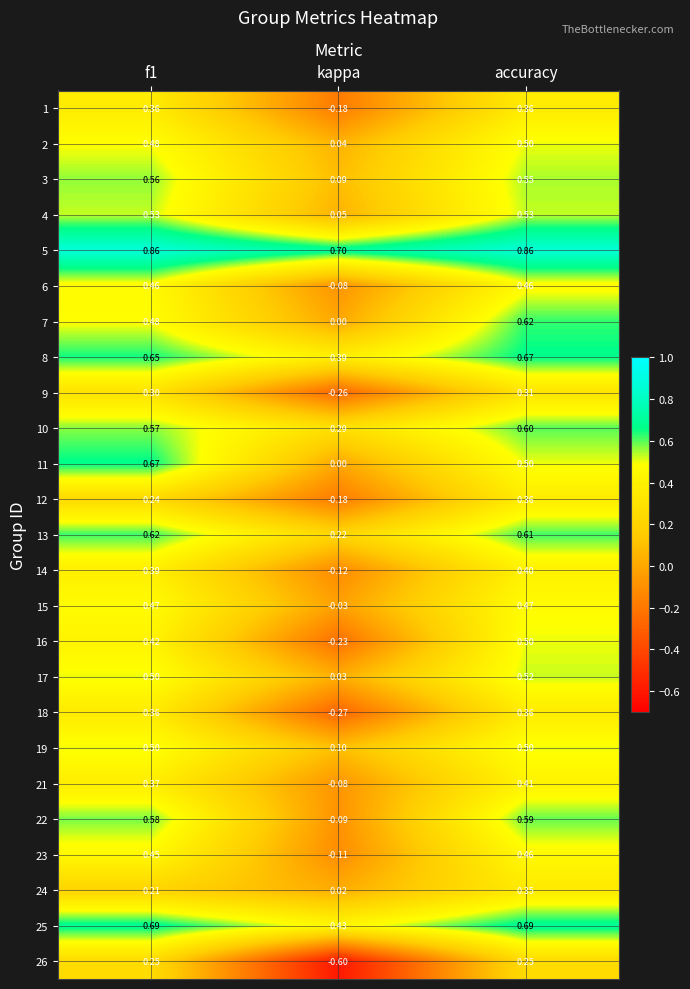

Which series changed the most between kappa and accuracy?

26